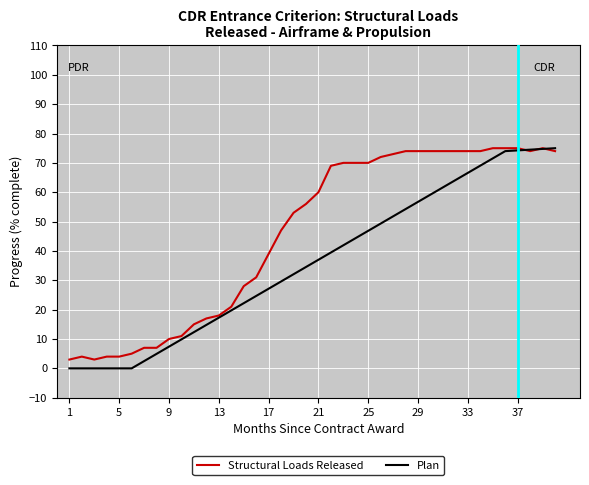

Reading right to left, list all the values displayed in this chart.

74	75	74	75	75	75	74	74	74	74	74	74	74	73	72	70	70	70	69	60	56	53	47	39	31	28	21	18	17	15	11	10	7	7	5	4	4	3	4	3